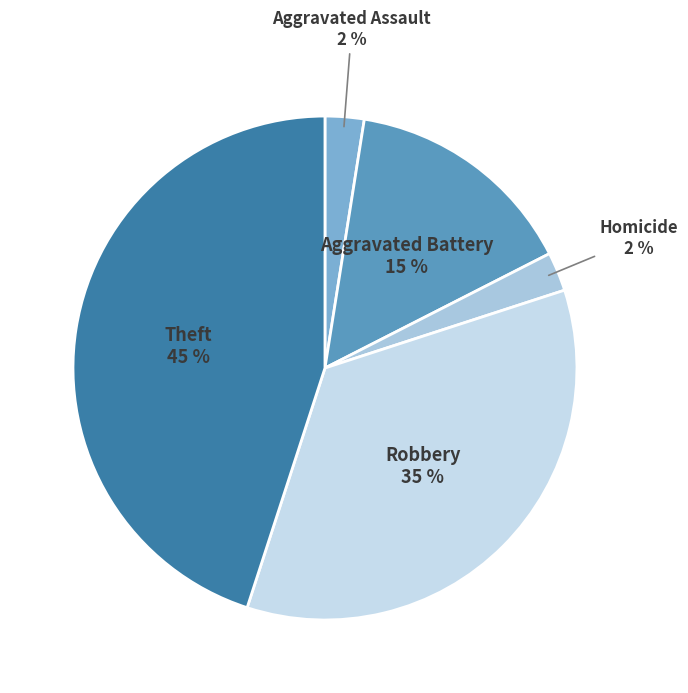

How many segments does this pie chart have?

5